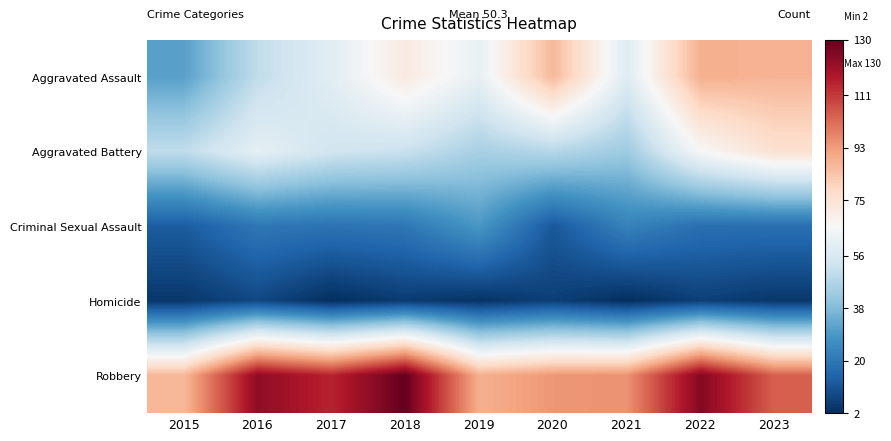

How many distinct data groups are displayed?

5